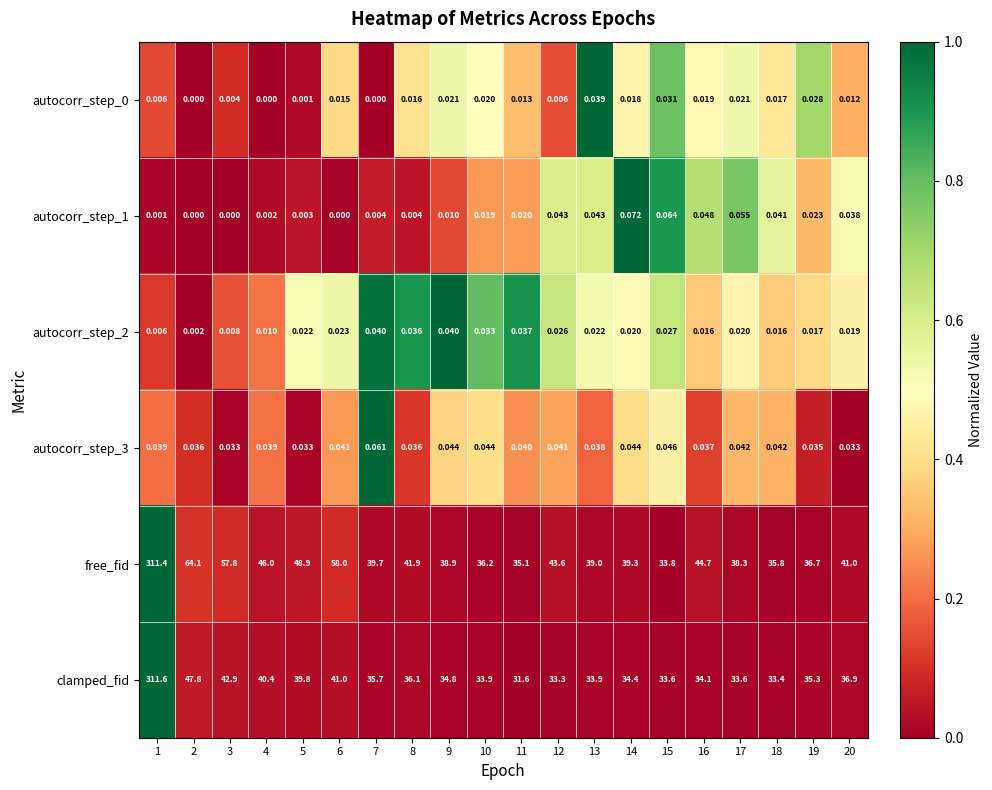

Is the value of autocorr_step_3 at 17 greater than the value of autocorr_step_0 at 3?

Yes